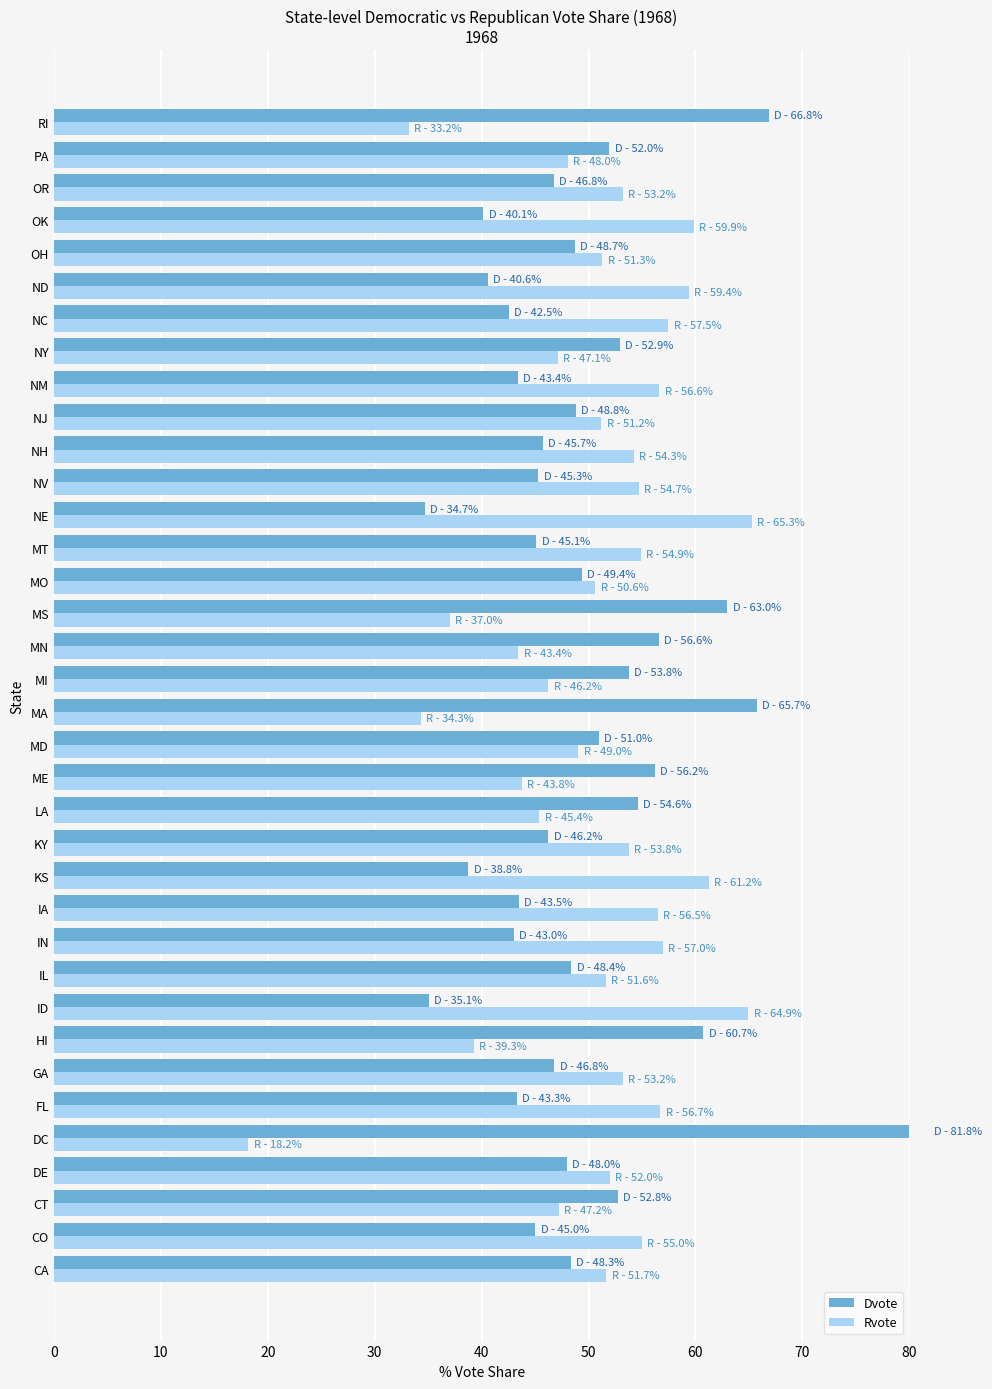

How many values in the Dvote series are below 48?

18